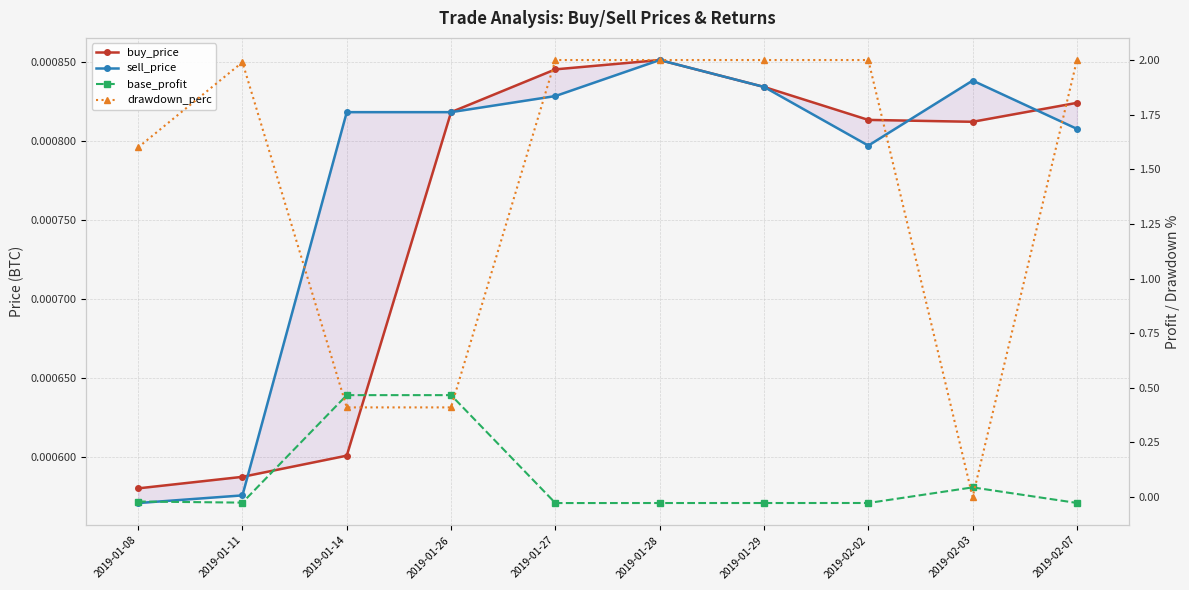

How many values in the base_profit series are below 0?

7